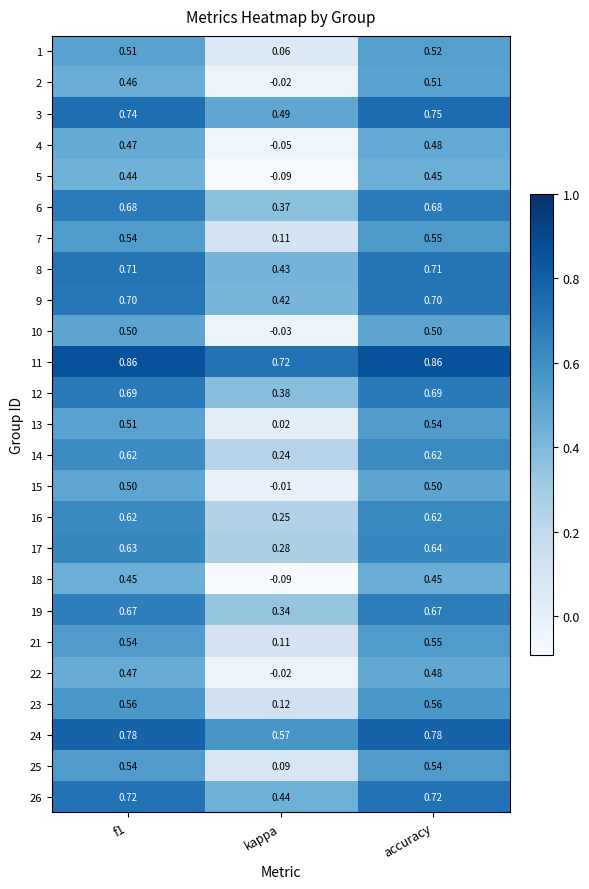

At which category is the sum across all series the highest?

accuracy